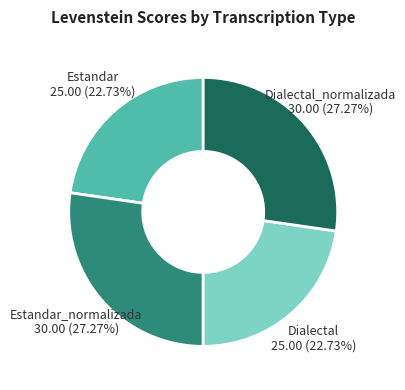

Does any single category account for the majority?

No